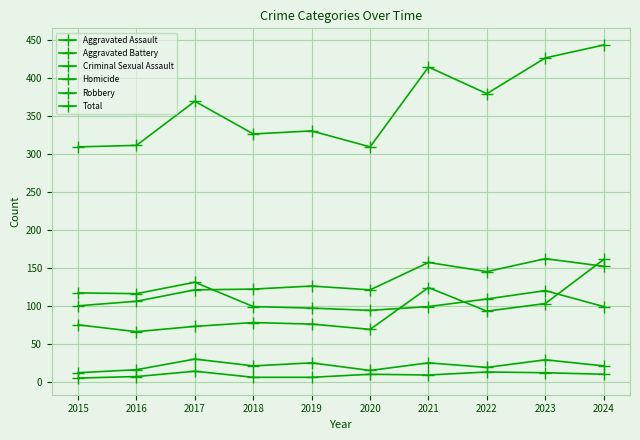

True or false: Aggravated Assault and Total intersect in this chart.

False